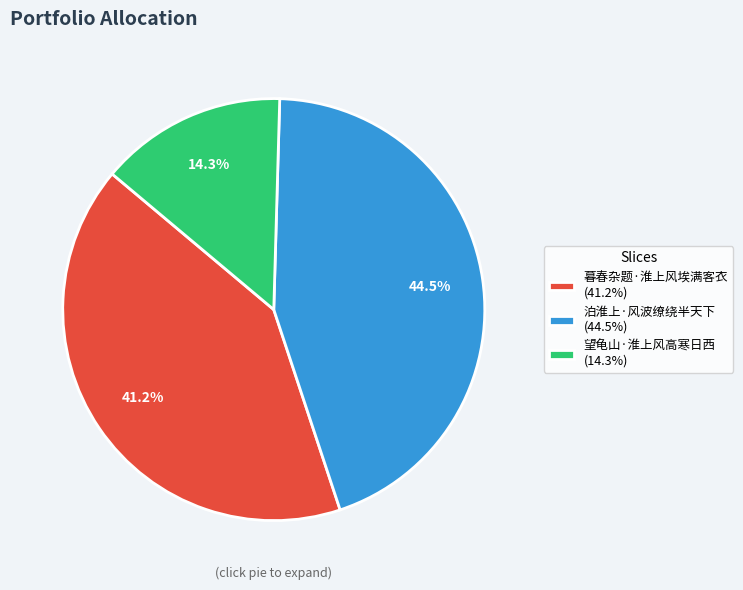

To the nearest percent, what is the difference between the 暮春杂题·淮上风埃满客衣 and 泊淮上·风波缭绕半天下 slice percentages?

3%